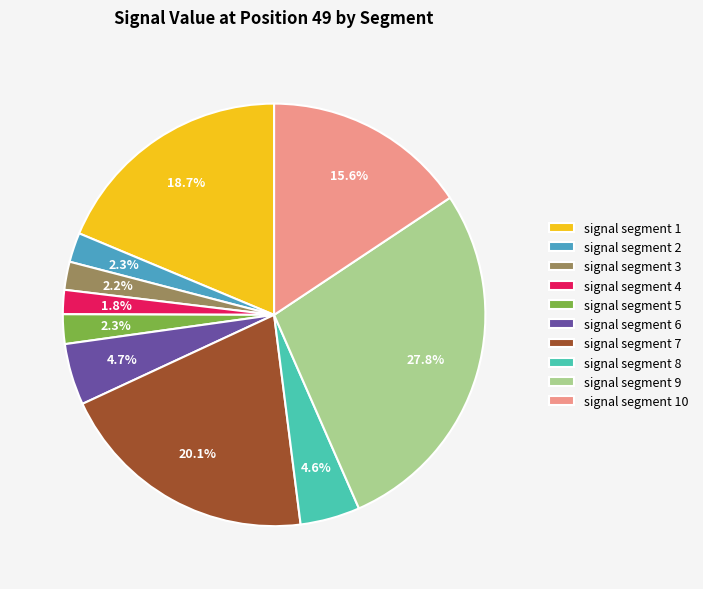

Is signal segment 1 the majority of the pie?

No